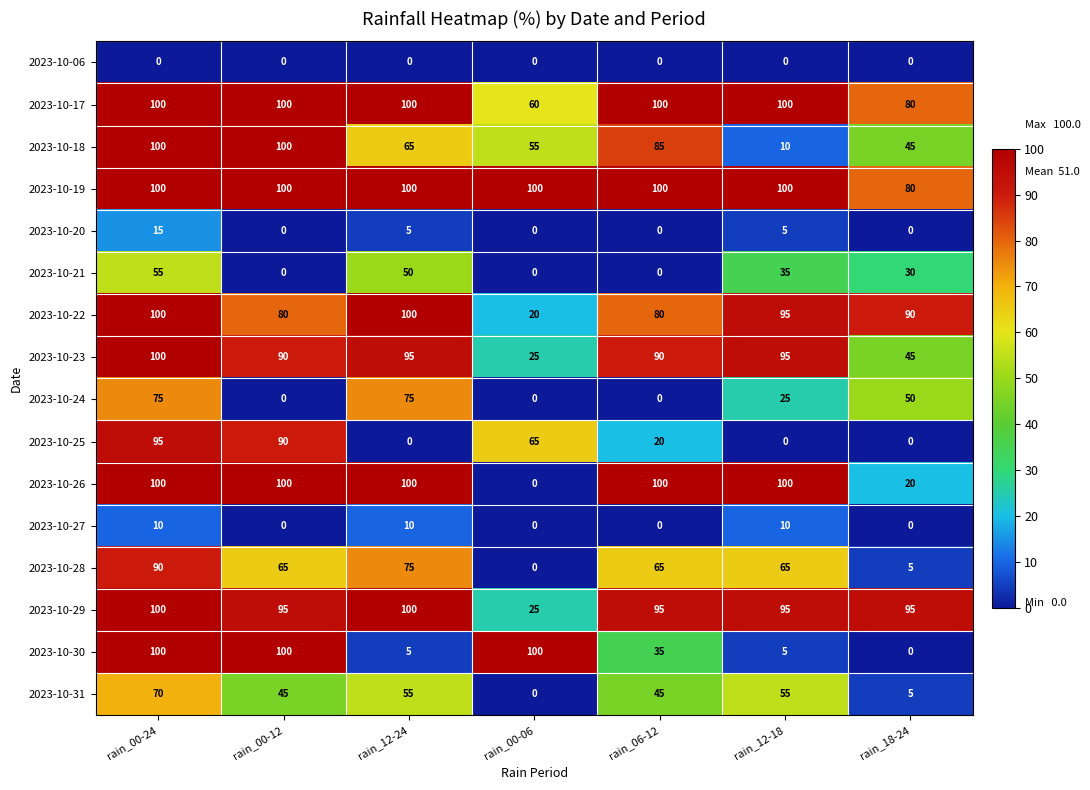

Is it true that 2023-10-28 equals 5 at rain_18-24?

True